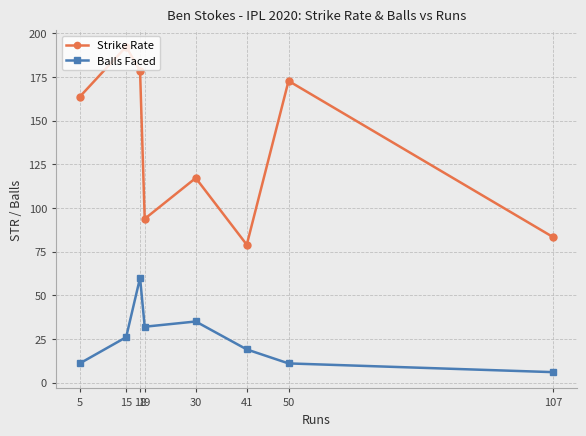

True or false: Strike Rate has a value of 93.8 at 19.

True